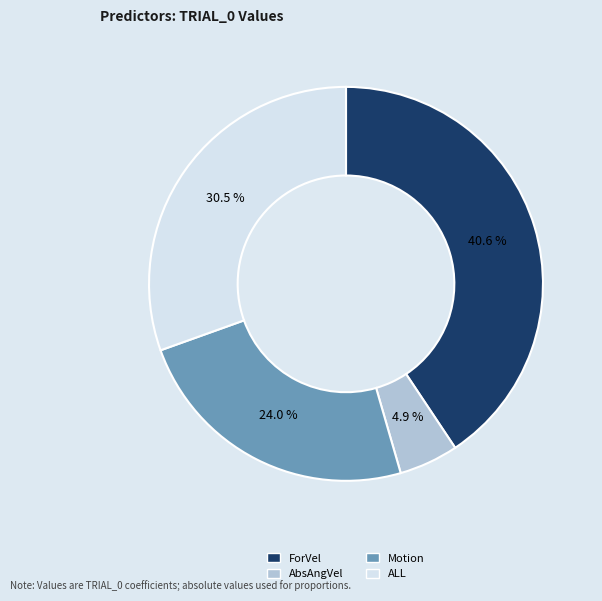

What percentage is the AbsAngVel slice, to the nearest percent?

5%